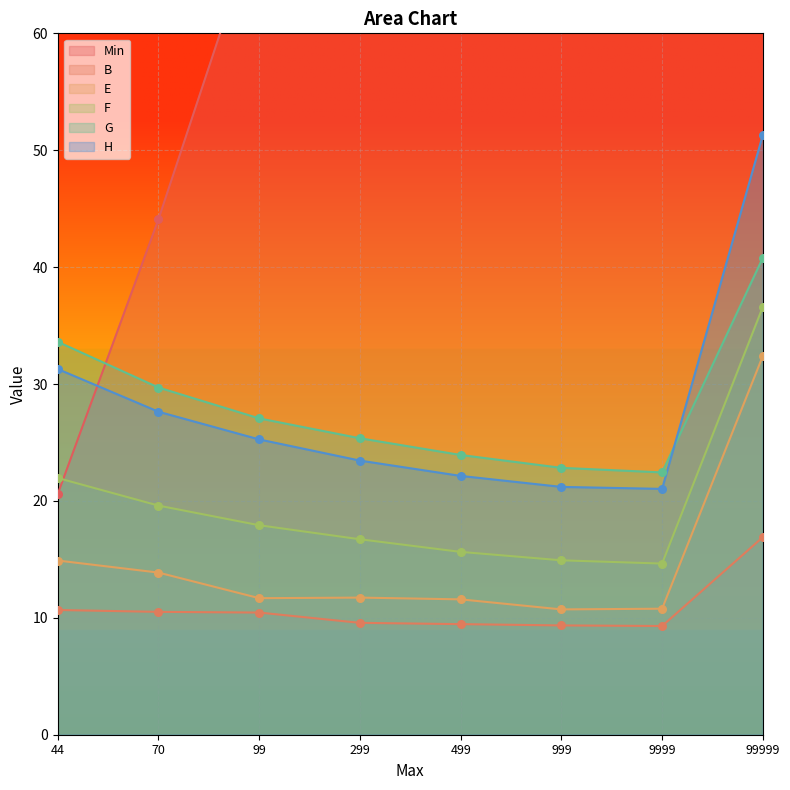

Which series reaches the maximum Y coordinate?

Min